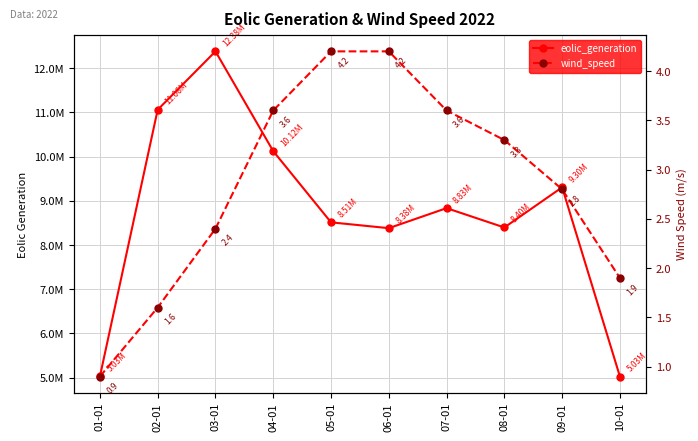

True or false: wind_speed and eolic_generation cross at least once.

False